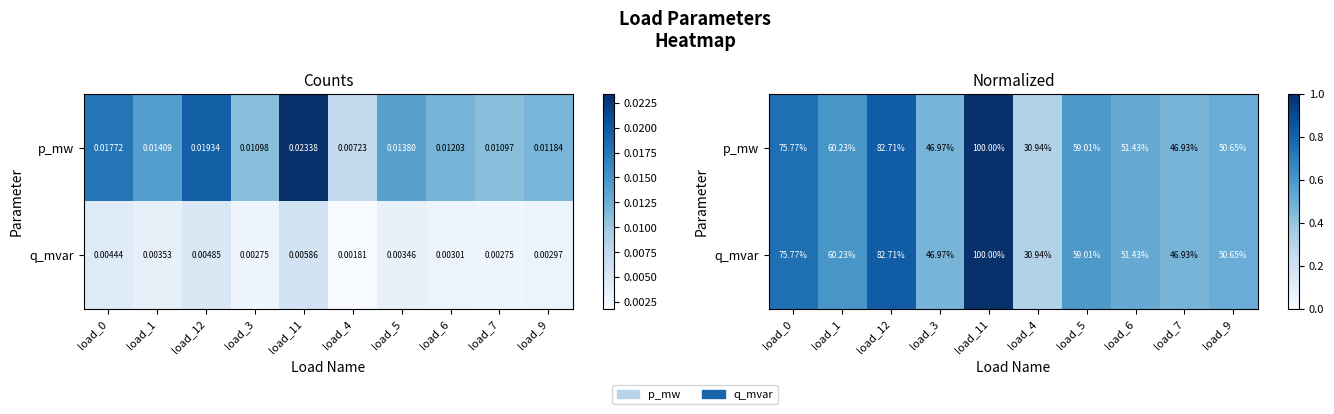

What is the maximum value shown in the chart?

1.0